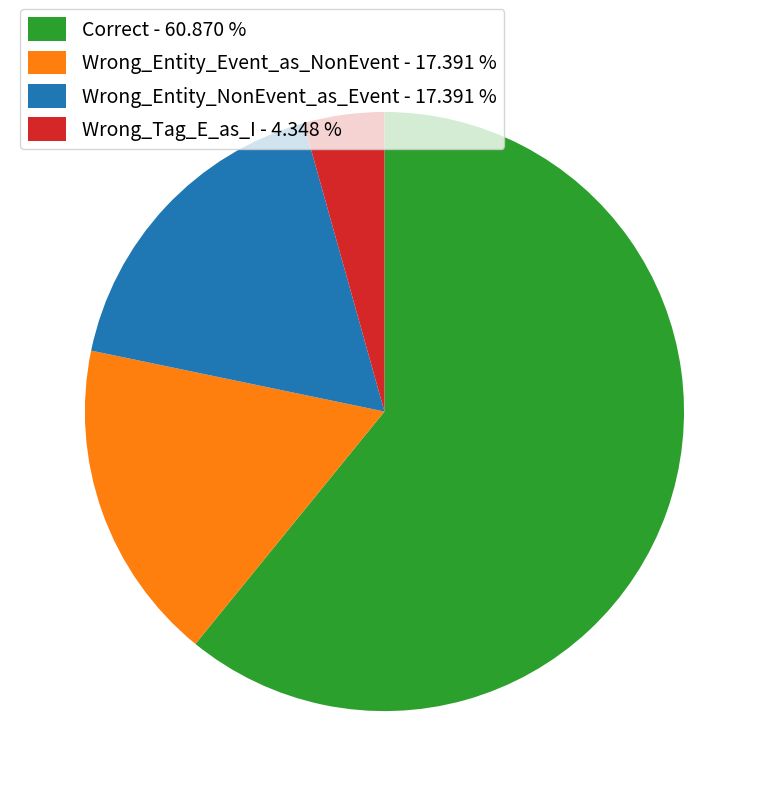

What is the ratio of the value at Wrong_Entity_Event_as_NonEvent - 17.391 % to the value at Wrong_Tag_E_as_I - 4.348 %?

4.0